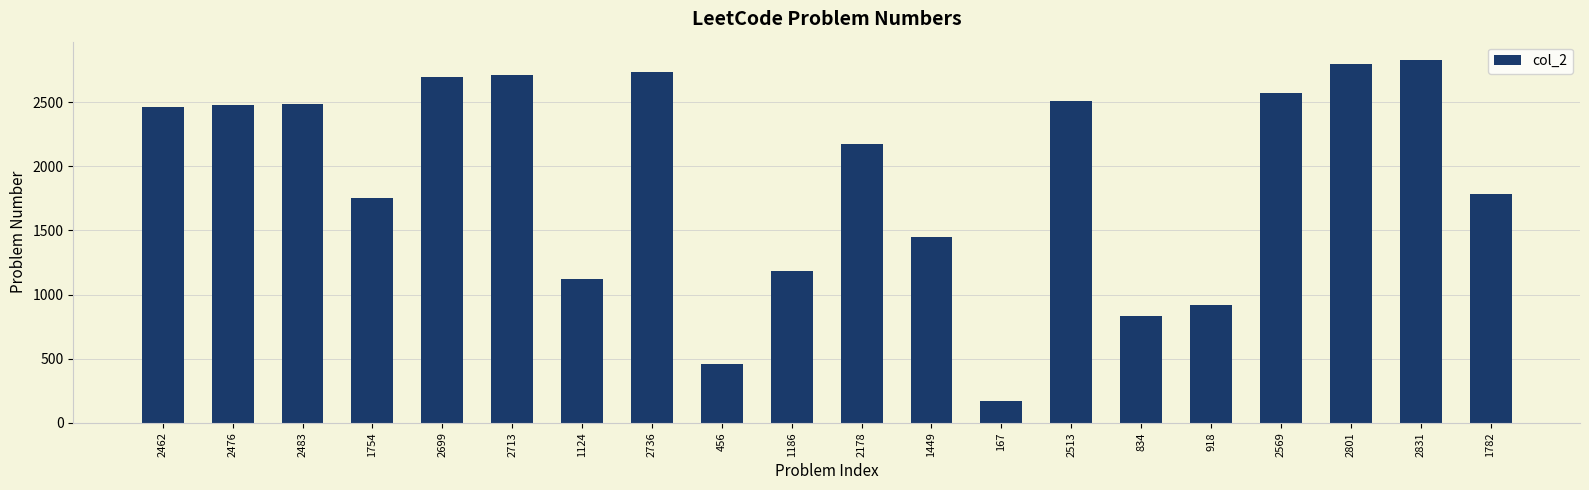

Which category has the highest value across all series?

2831